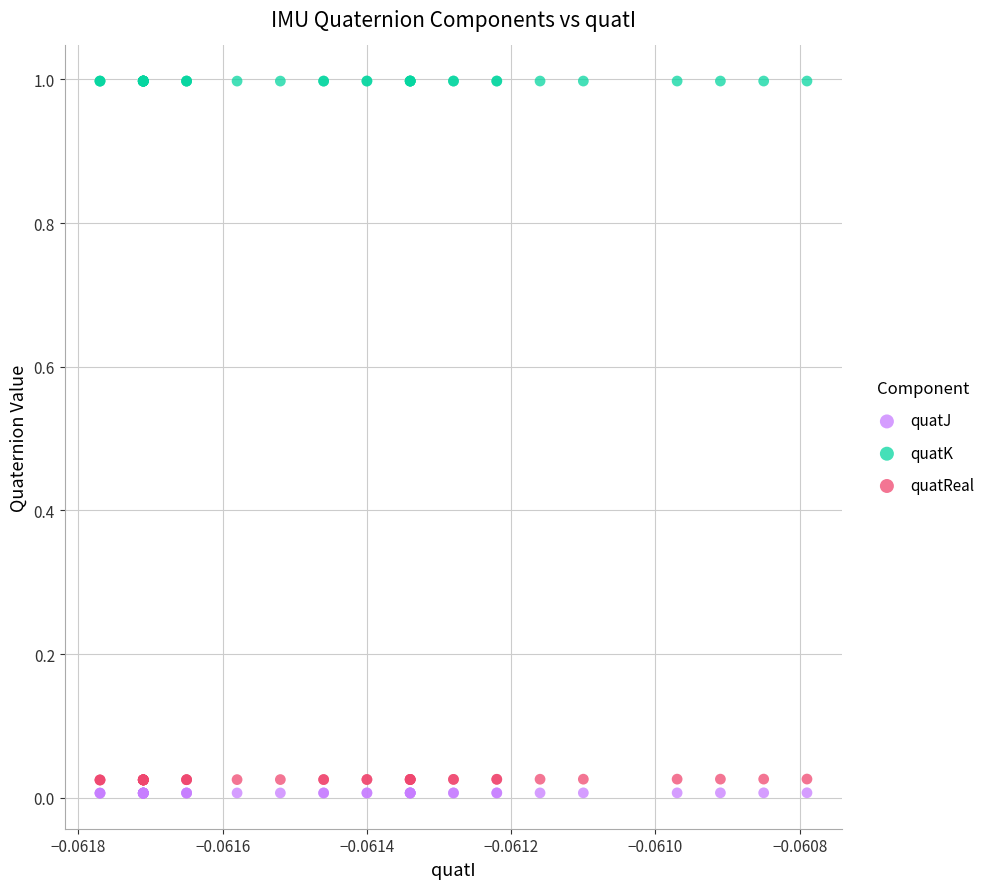

Which series contains the highest Y value?

quatK